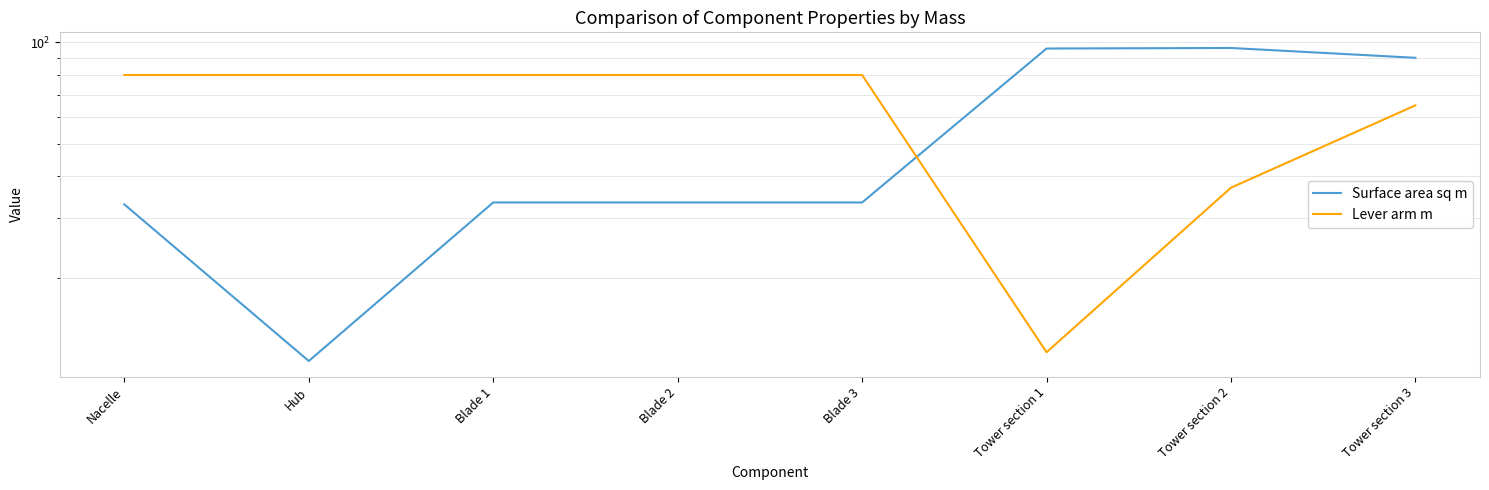

What is the difference between the maximum and minimum values in the Surface area sq m series?

85.0